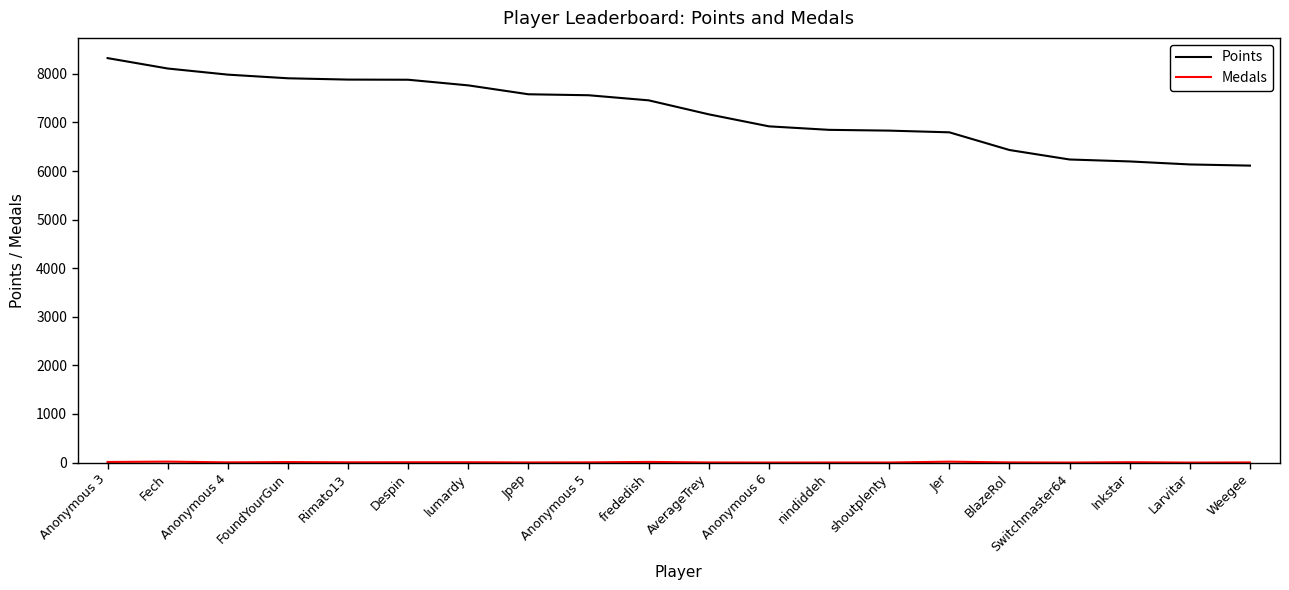

What is the sum of all Points values?

144107